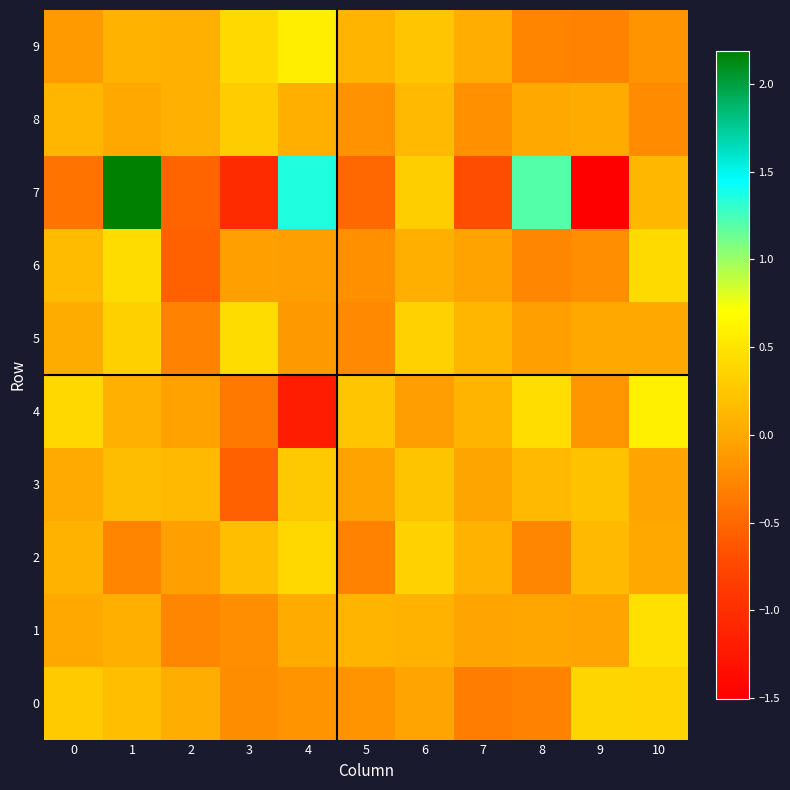

How many distinct data groups are displayed?

10